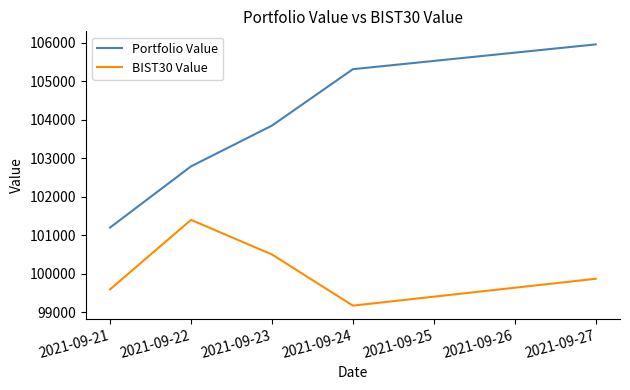

What is the difference between the BIST30 Value values at 2021-09-27 and 2021-09-23?

630.5